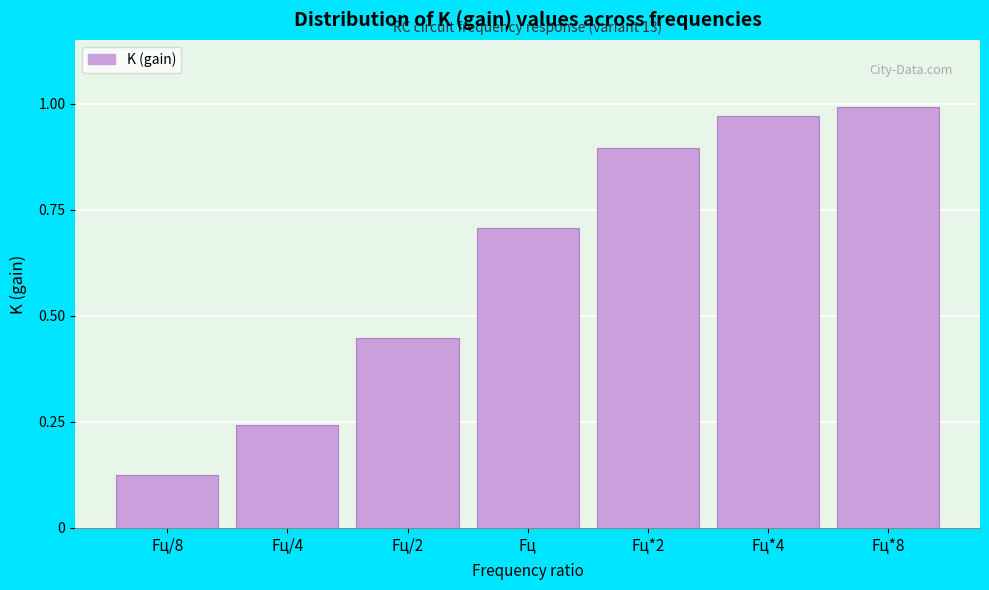

Is it true that the value at Fц*2 is 1.6?

False